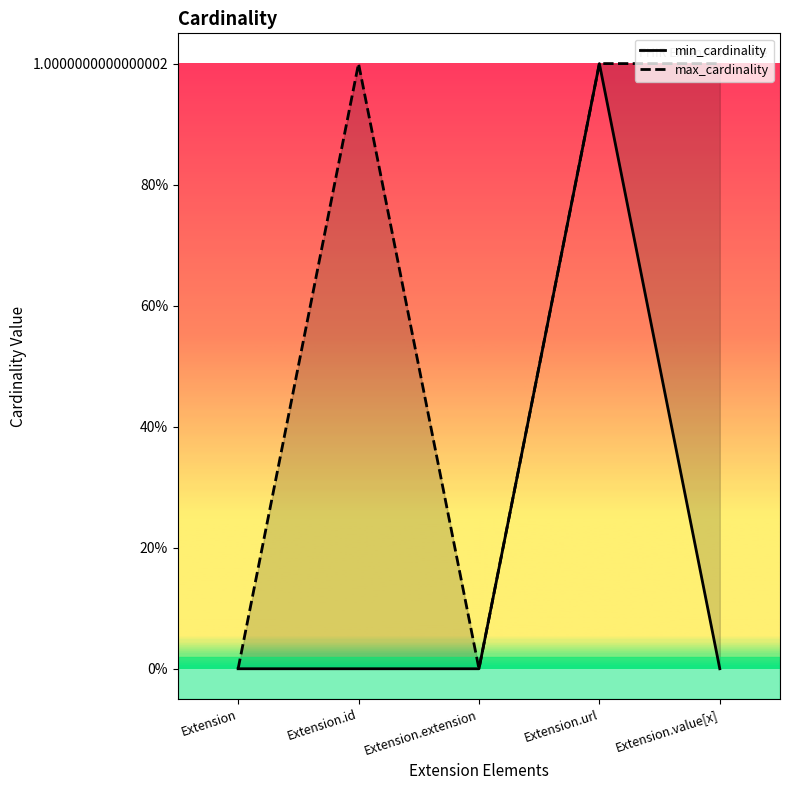

Which series has the largest range (max minus min)?

min_cardinality